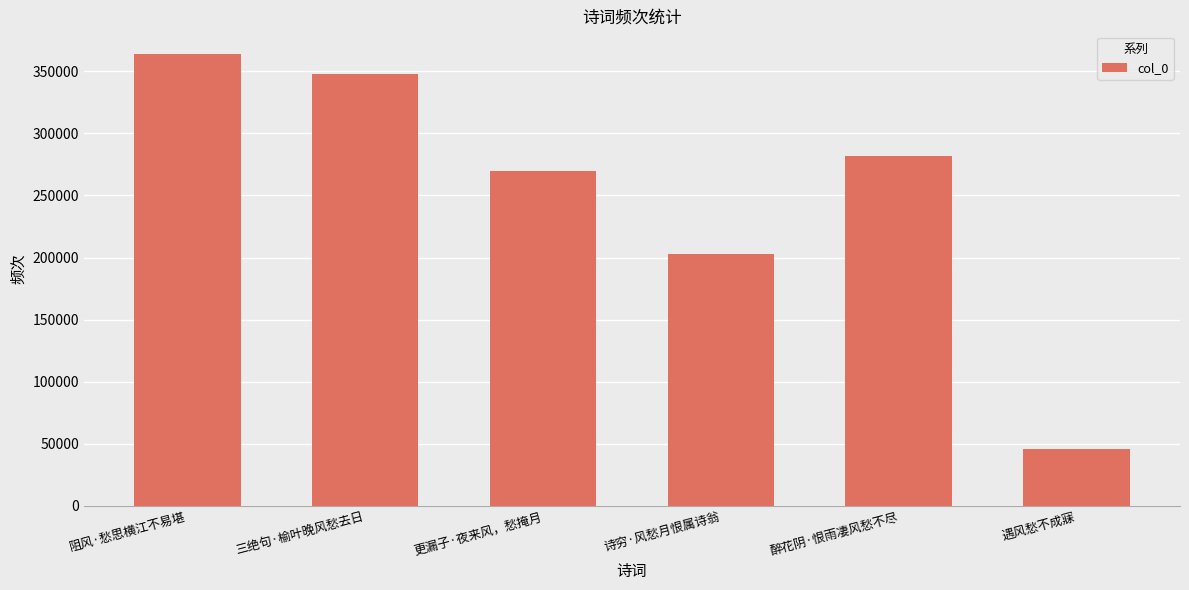

What is the change in value from 三绝句·榆叶晚风愁去日 to 诗穷·风愁月恨属诗翁?

-144837